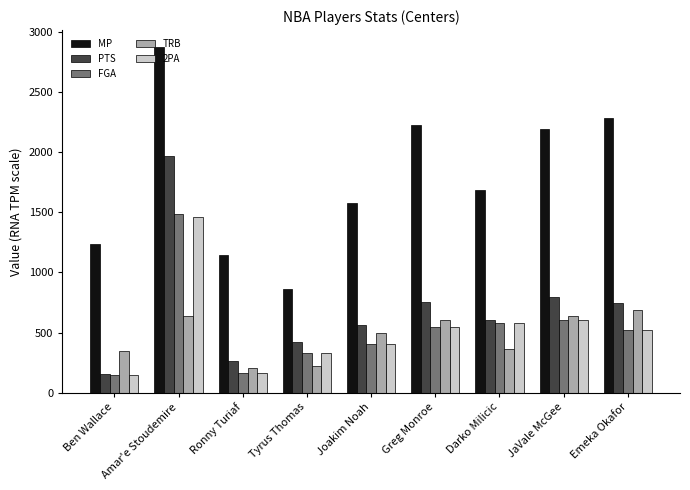

Between Ronny Turiaf and Emeka Okafor, which series saw the biggest shift?

MP